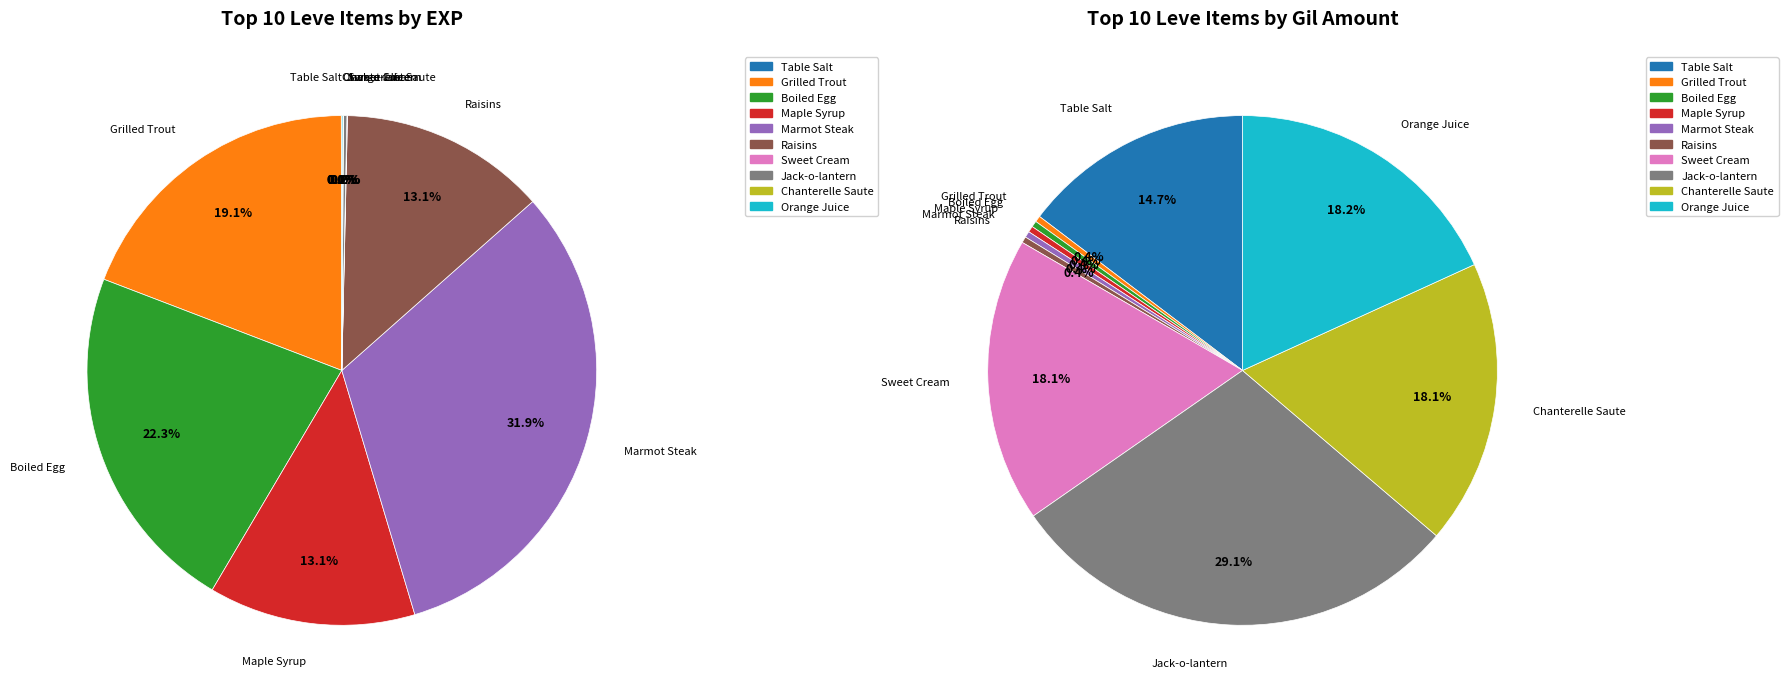

Rank the categories by value from highest to lowest.

Marmot Steak, Boiled Egg, Grilled Trout, Maple Syrup, Raisins, Jack-o-lantern, Orange Juice, Table Salt, Sweet Cream, Chanterelle Saute